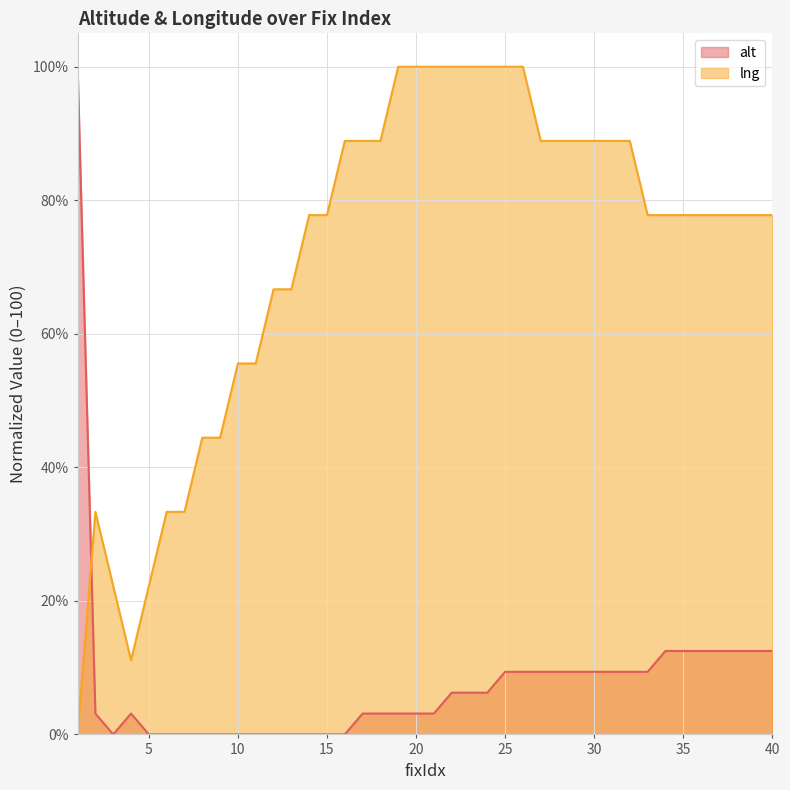

What is the average value of the lng series?

71.7